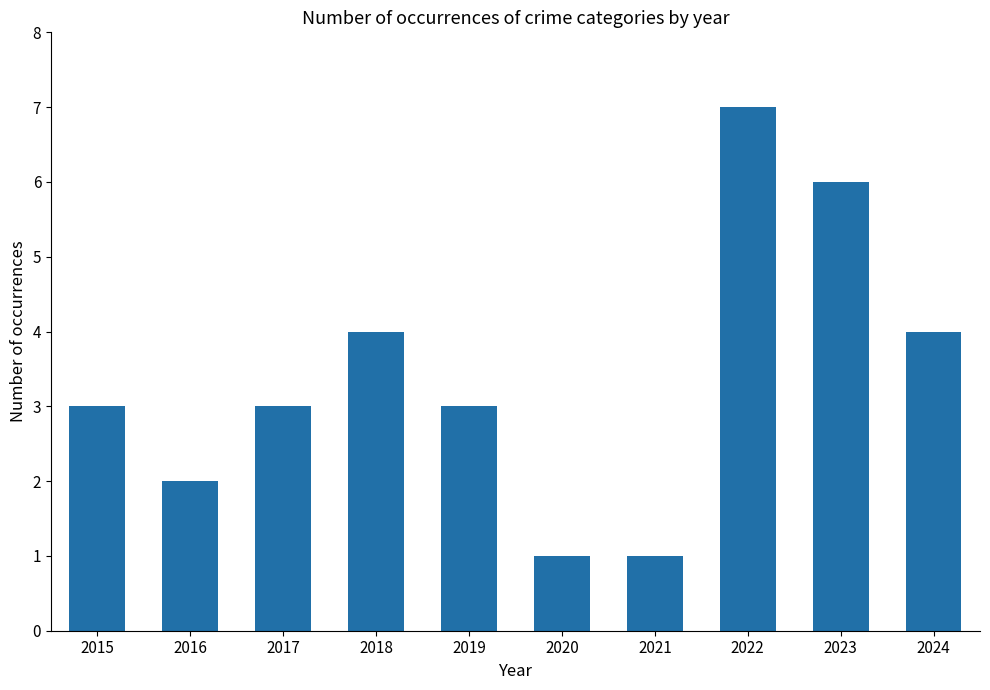

What is the approximate value at 2018?

4